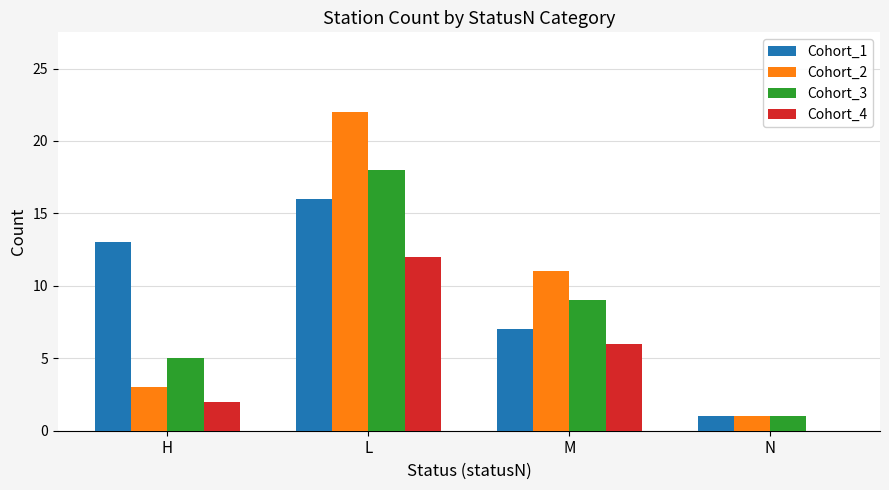

How many groups of bars are there?

4